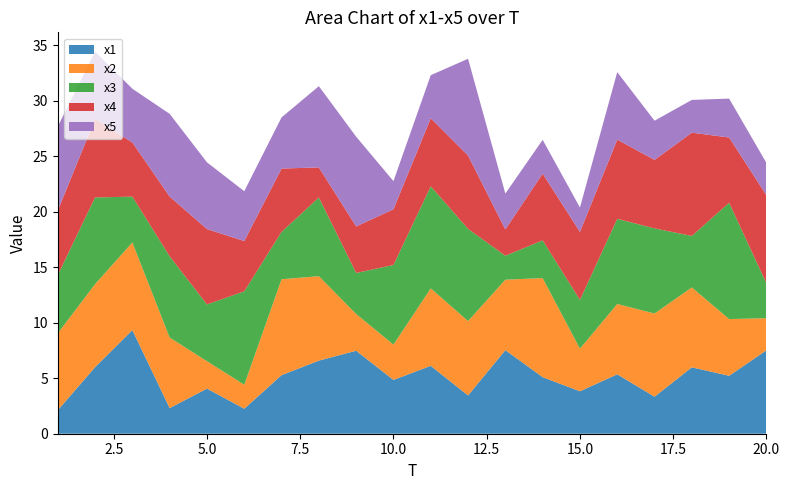

Reading left to right, what are all the values shown in this chart?

x1: 1=2.1	2=6.0	3=9.3	4=2.3	5=4.1	6=2.3	7=5.3	8=6.6	9=7.5	10=4.8	11=6.1	12=3.4	13=7.5	14=5.1	15=3.8	16=5.4	17=3.3	18=6.0	19=5.2	20=7.5
x2: 1=6.9	2=7.5	3=7.9	4=6.4	5=2.5	6=2.2	7=8.6	8=7.6	9=3.3	10=3.2	11=7.0	12=6.7	13=6.3	14=8.9	15=3.8	16=6.3	17=7.5	18=7.2	19=5.1	20=2.9
x3: 1=5.3	2=7.8	3=4.1	4=7.3	5=5.1	6=8.4	7=4.3	8=7.1	9=3.7	10=7.2	11=9.2	12=8.3	13=2.2	14=3.4	15=4.4	16=7.7	17=7.7	18=4.6	19=10.5	20=3.1
x4: 1=5.8	2=7.1	3=4.9	4=5.4	5=6.8	6=4.5	7=5.7	8=2.7	9=4.2	10=5.0	11=6.1	12=6.6	13=2.4	14=6.0	15=6.1	16=7.1	17=6.2	18=9.3	19=5.9	20=7.9
x5: 1=7.6	2=6.1	3=4.8	4=7.5	5=6.0	6=4.5	7=4.6	8=7.3	9=8.1	10=2.5	11=3.9	12=8.7	13=3.2	14=3.0	15=2.2	16=6.1	17=3.5	18=3.0	19=3.5	20=2.9